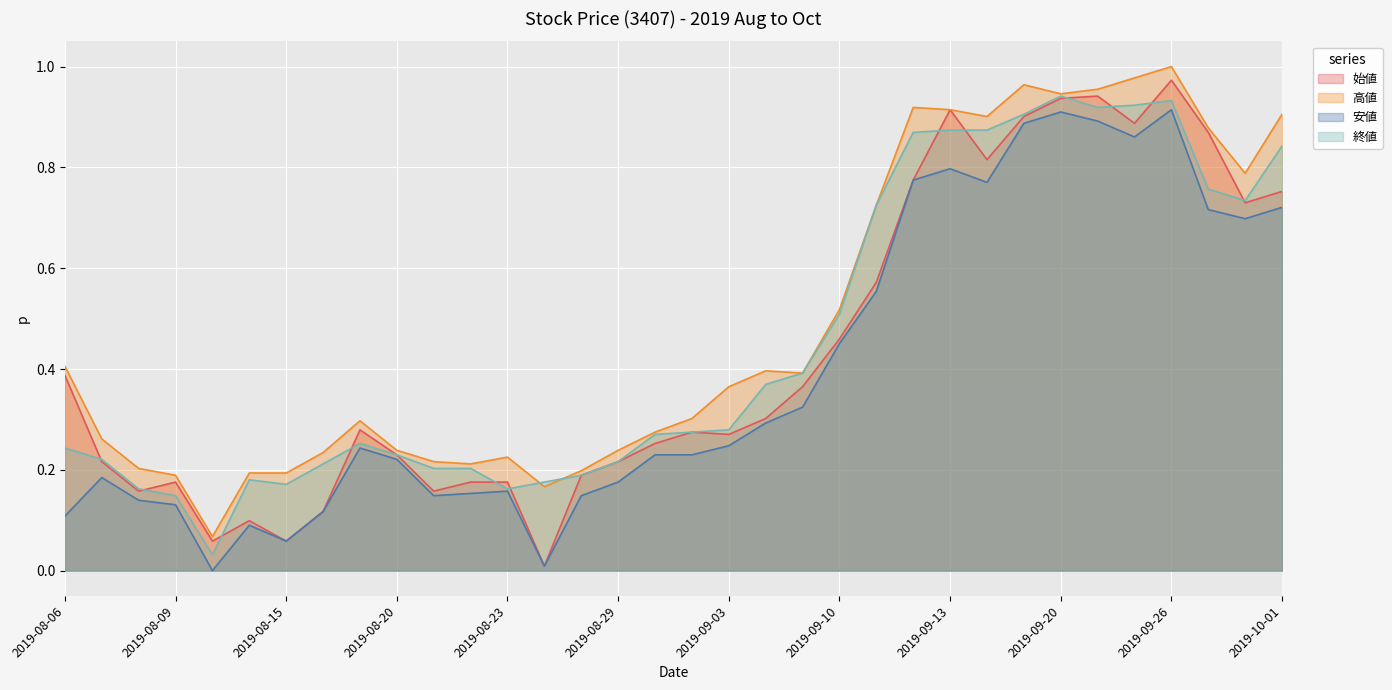

Which series has the largest total across all categories?

高値